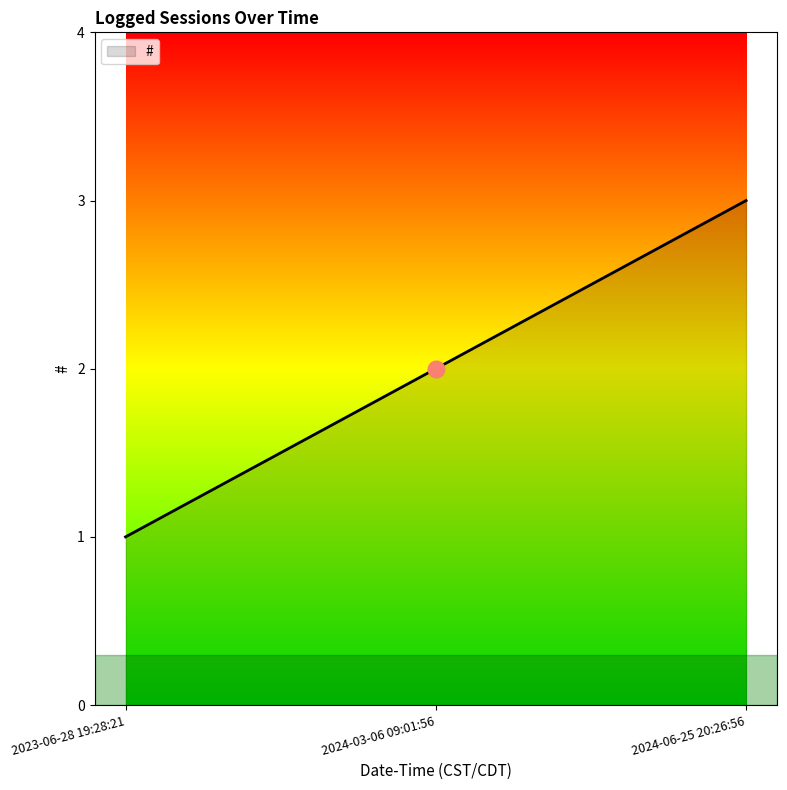

What is the sum of the values at 2023-06-28 19:28:21 and 2024-03-06 09:01:56?

3